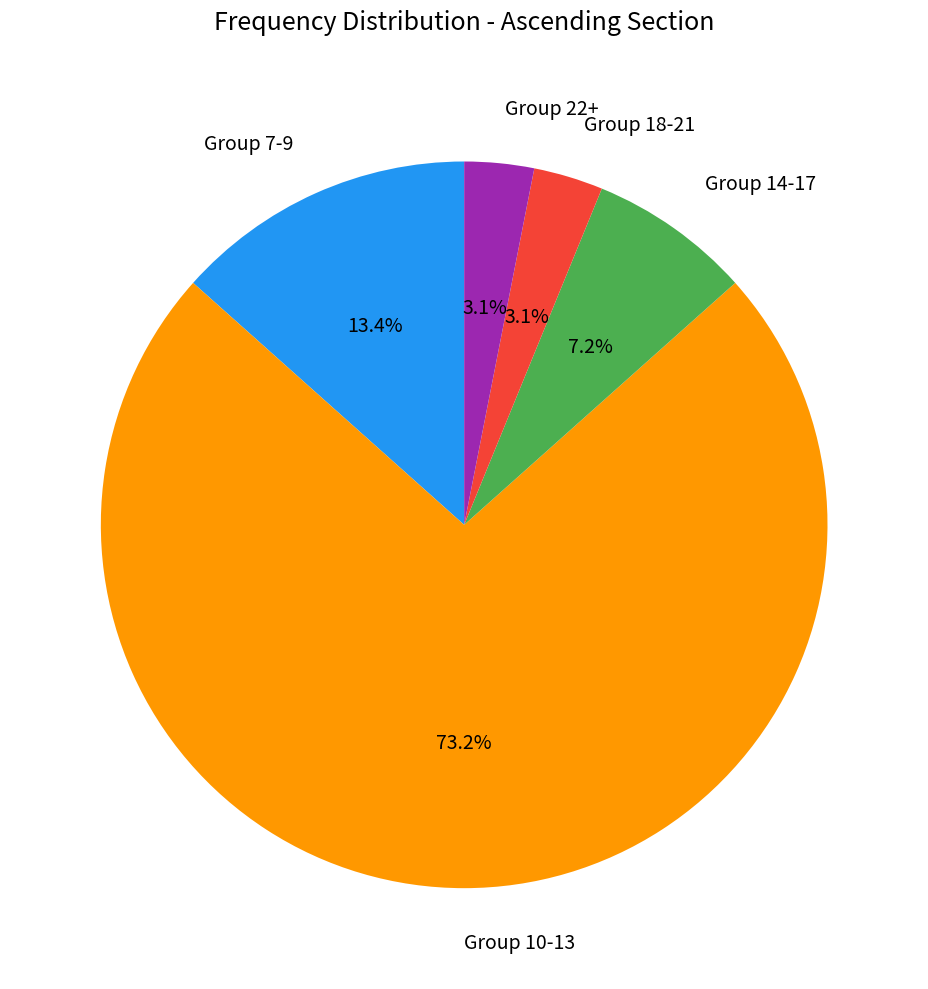

What is the largest slice in the pie chart?

Group 10-13